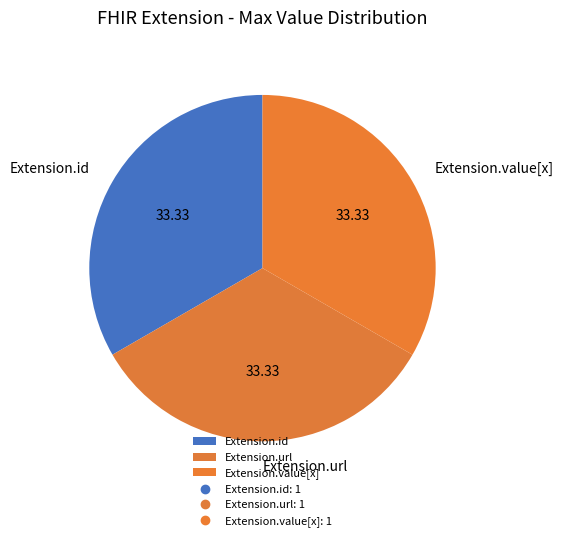

Is there a majority slice in this chart?

No